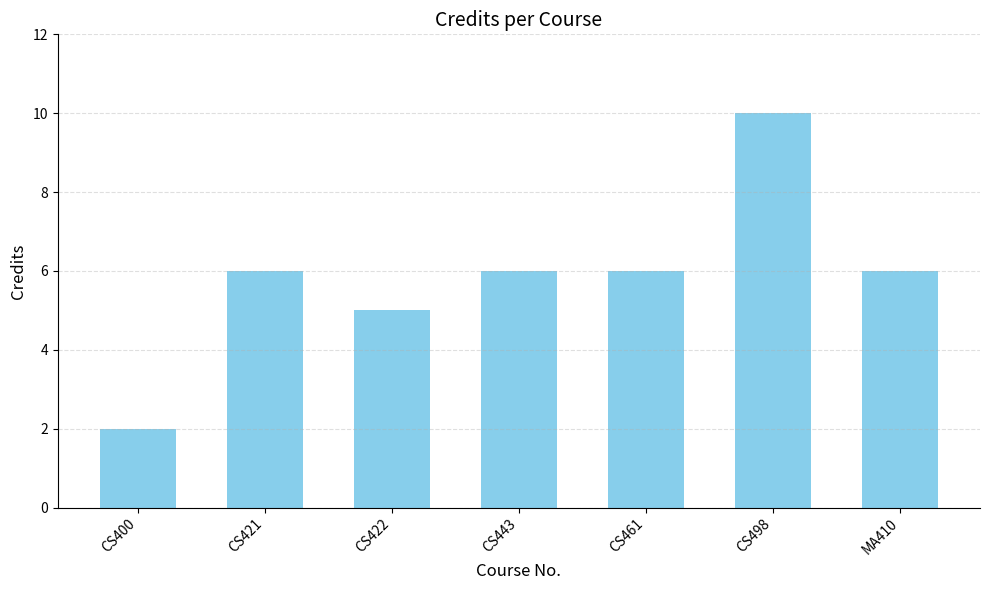

What position from the left is CS498?

6